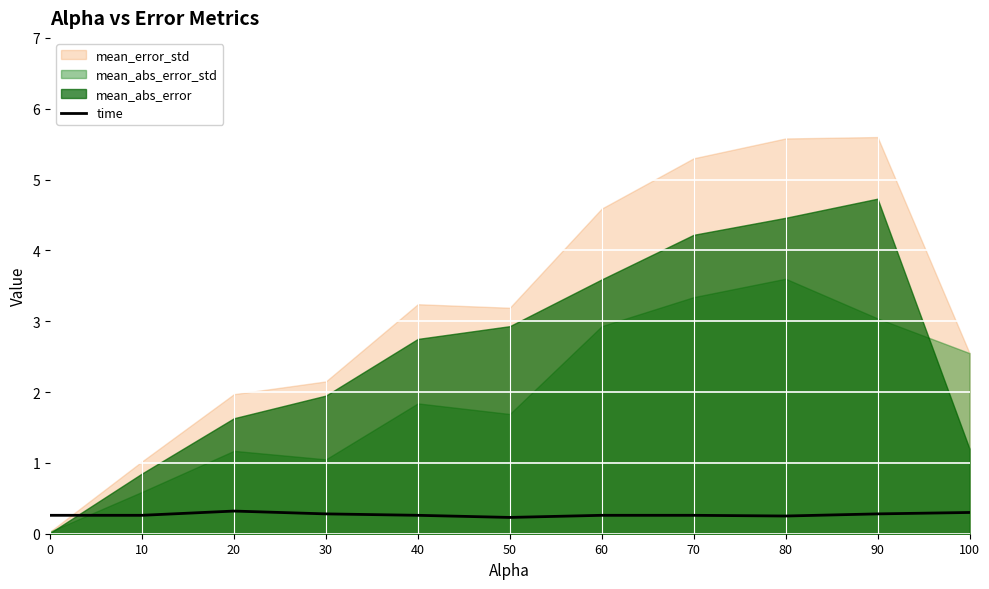

What is the difference between the maximum and minimum values?

0.1